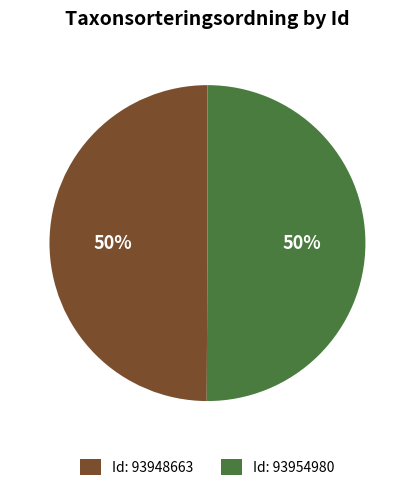

To the nearest percent, what portion does Id: 93948663 represent?

50%